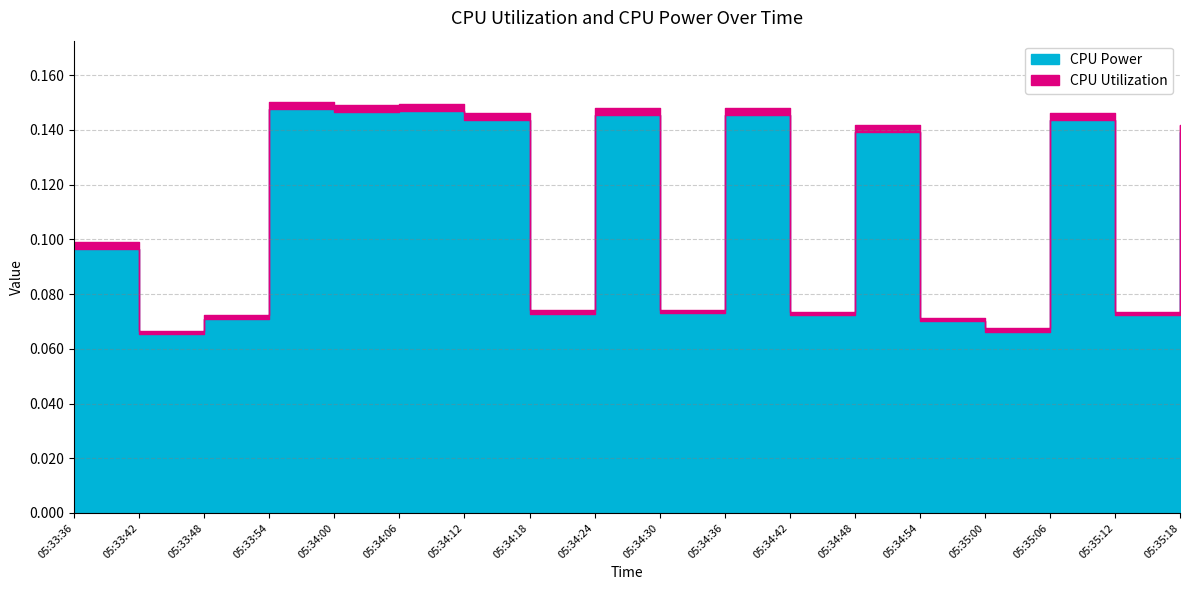

How many values are between 0 and 1?

18